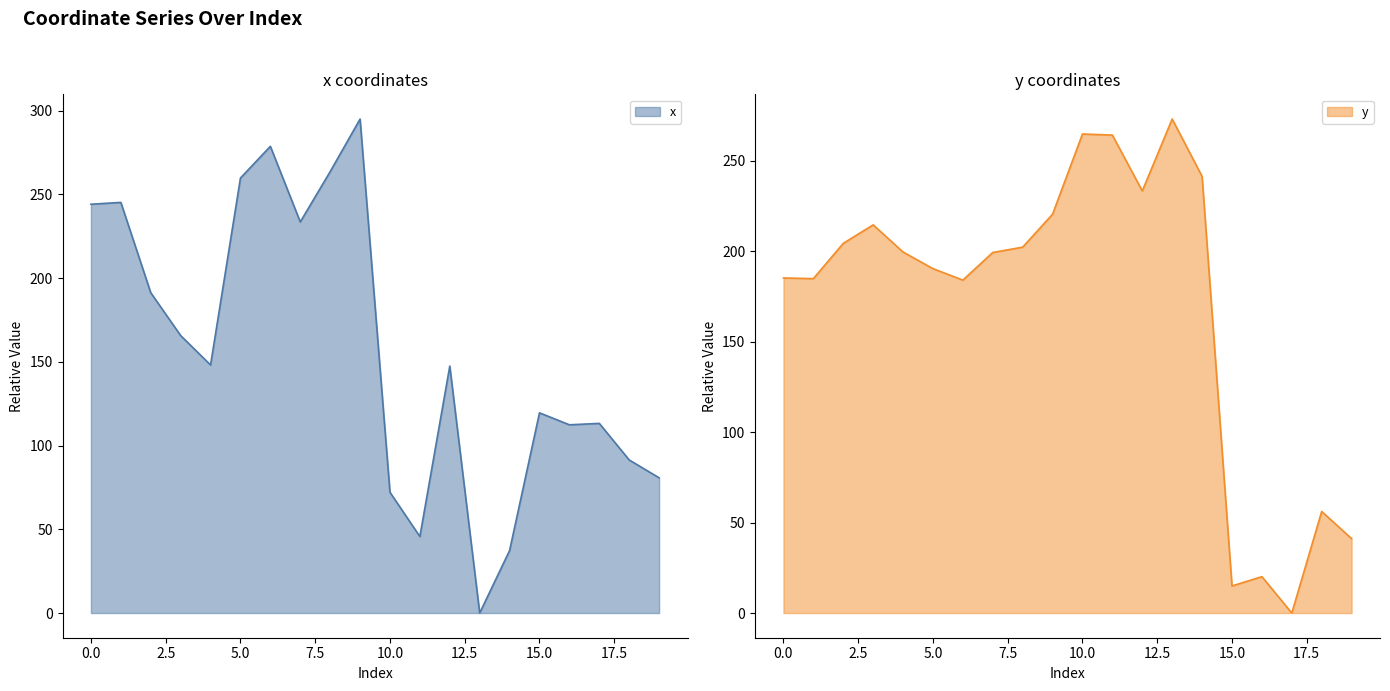

What is the maximum value for y?

273.2